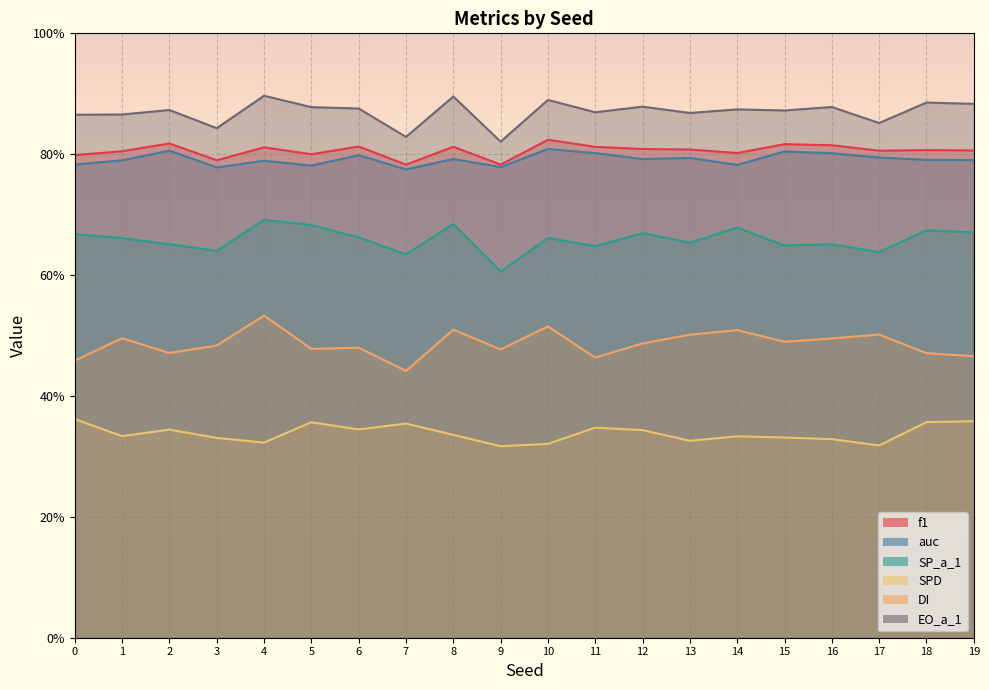

At 10, list the series in order from smallest to largest.

SPD, DI, SP_a_1, auc, f1, EO_a_1